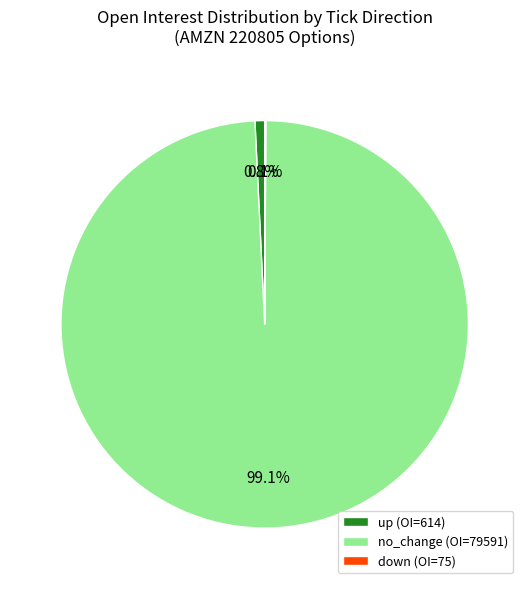

What portion of the pie excludes no_change (OI=79591)?

0.9%